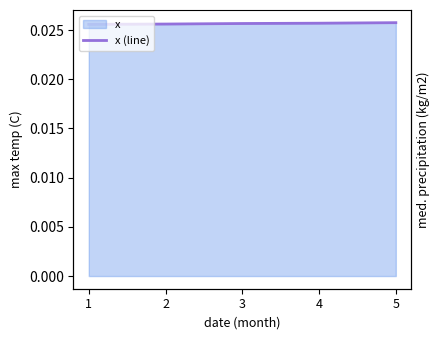

How many values are between 0 and 1?

5